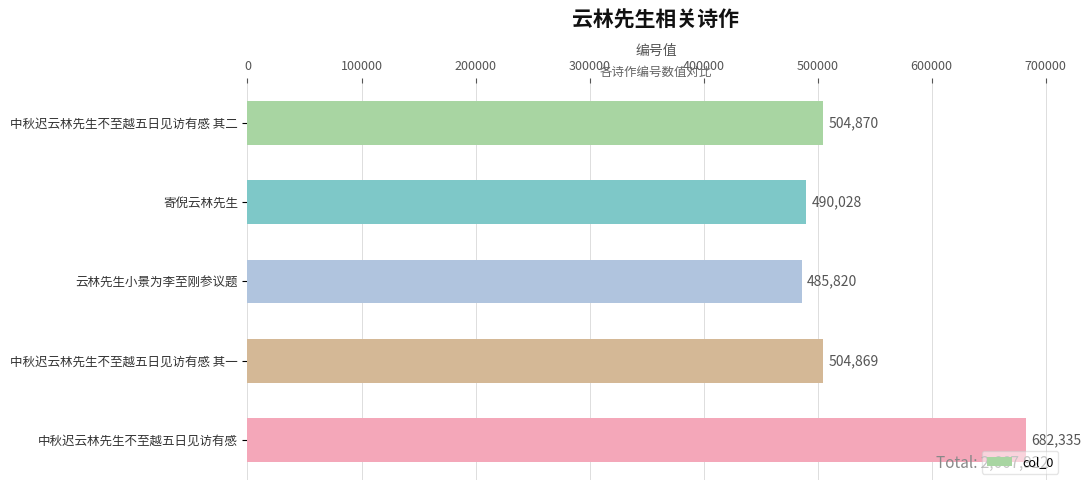

Reading top to bottom, list all the values displayed in this chart.

中秋迟云林先生不至越五日见访有感 其二=504870	寄倪云林先生=490028	云林先生小景为李至刚参议题=485820	中秋迟云林先生不至越五日见访有感 其一=504869	中秋迟云林先生不至越五日见访有感=682335